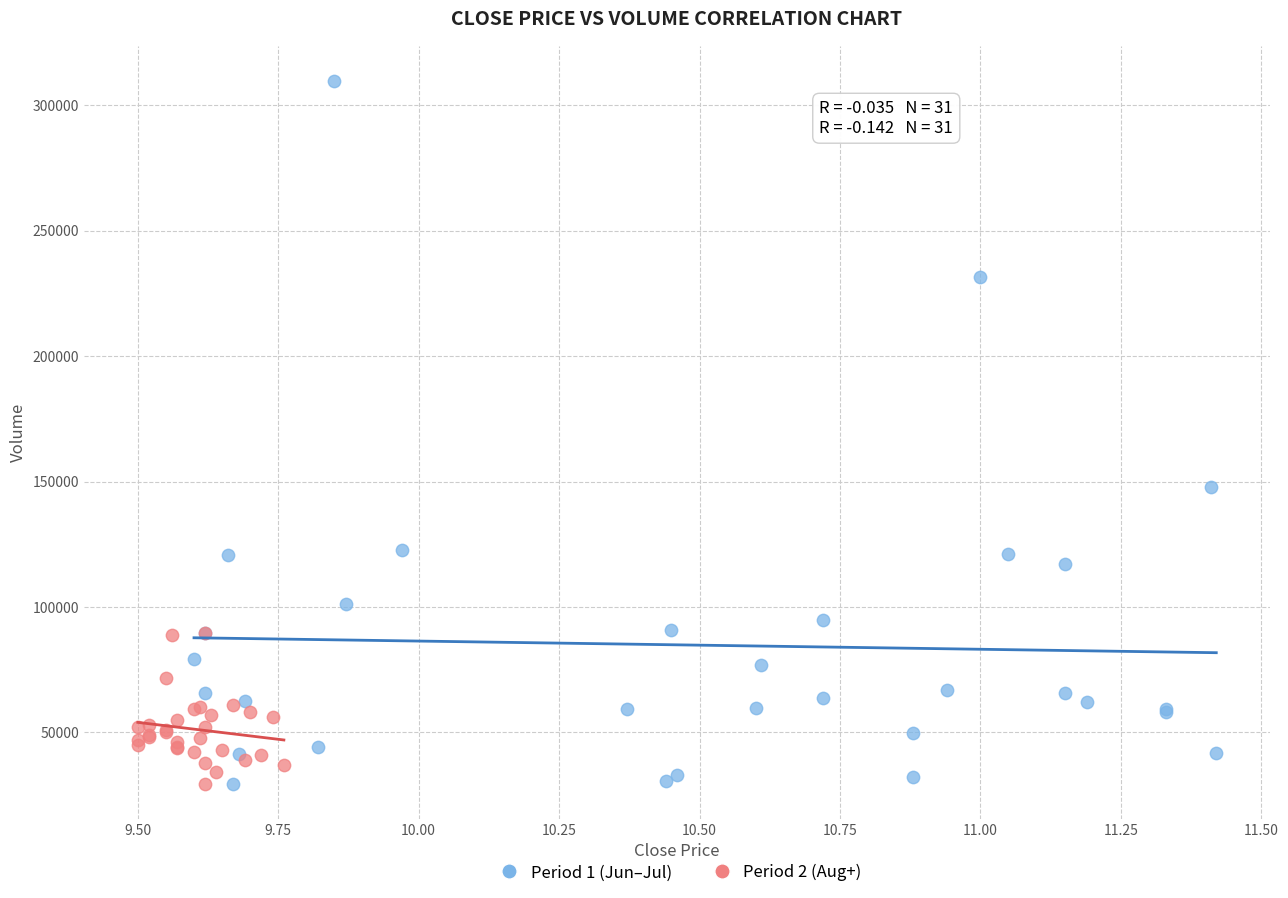

Which series reaches the maximum Y coordinate?

Period 1 (Jun–Jul)